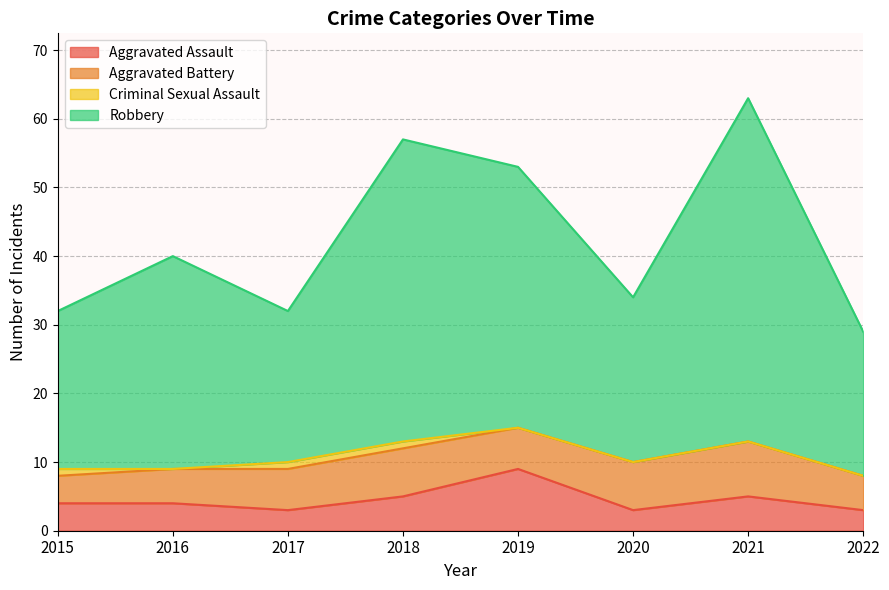

What is the total value across all series at 2020?

34